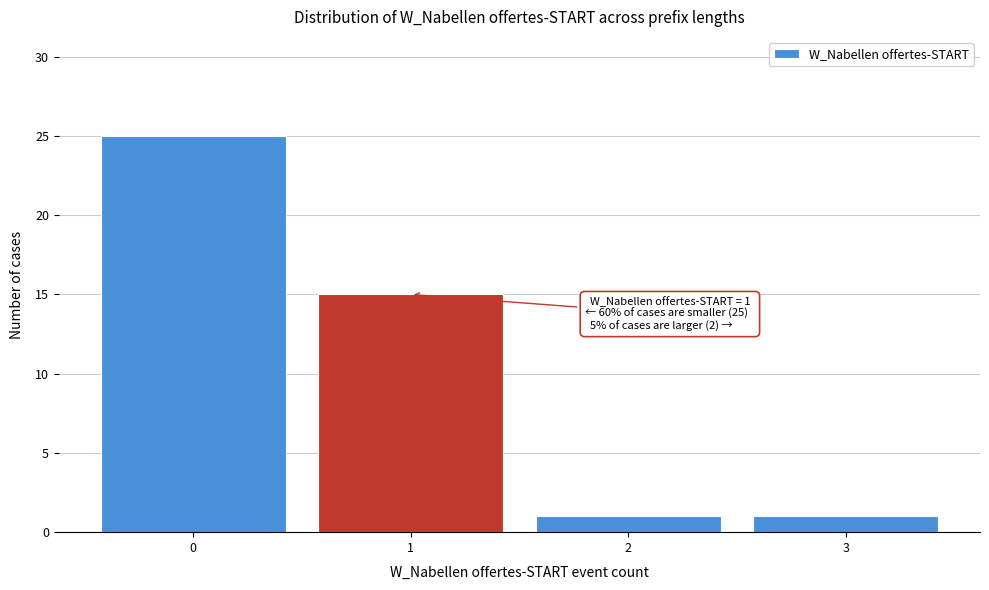

Reading left to right, what are all the values shown in this chart?

0=25	1=15	2=1	3=1